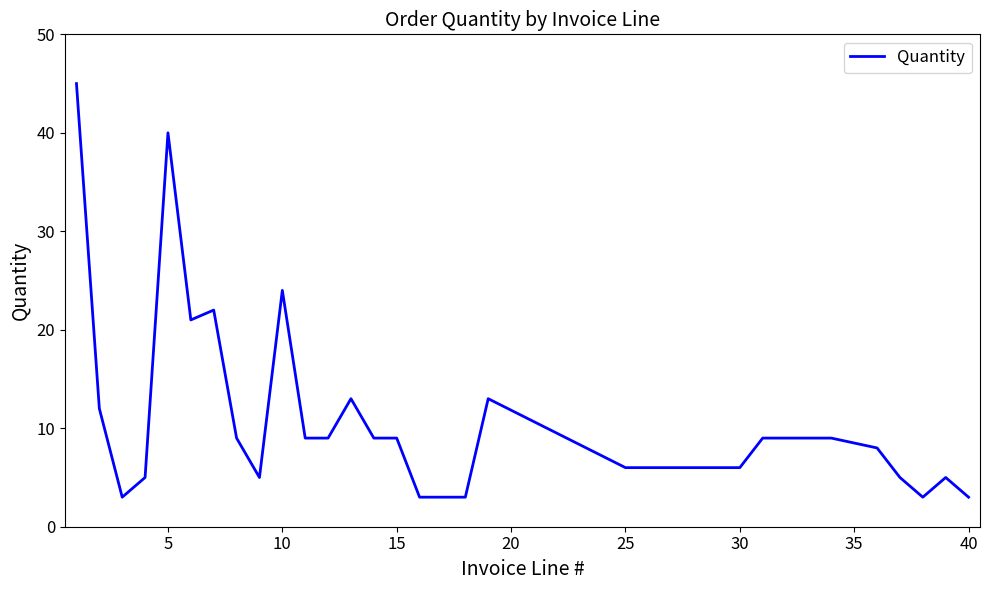

What is the difference between the second highest and second lowest values?

37